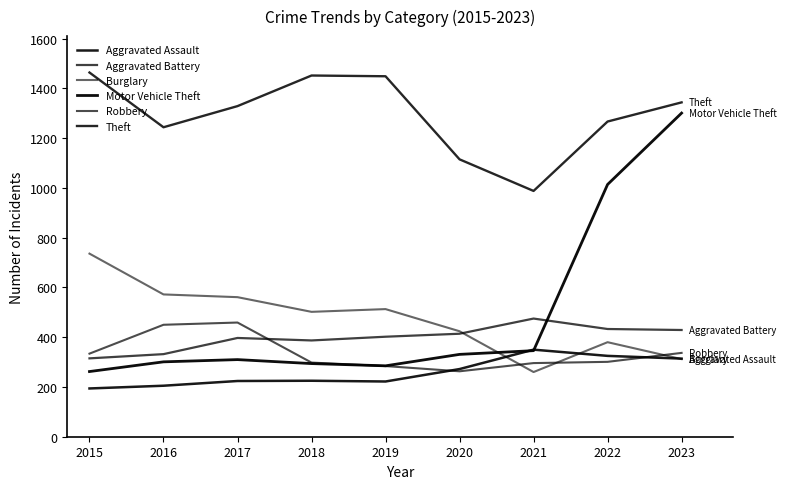

Which series has the largest range (max minus min)?

Motor Vehicle Theft